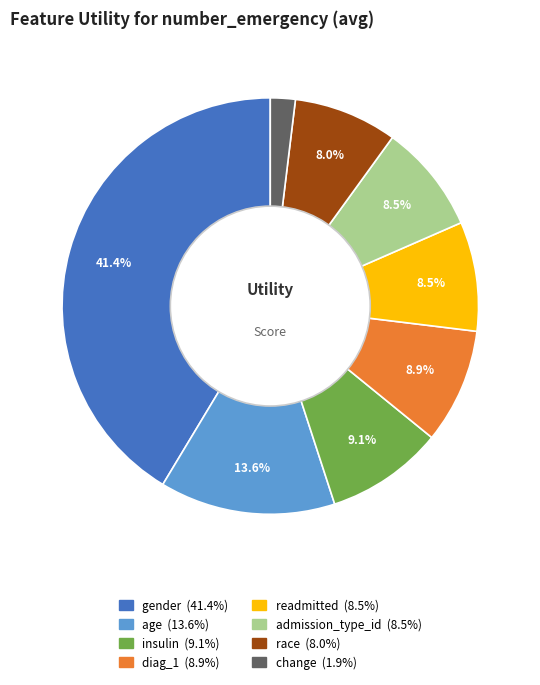

True or false: insulin accounts for 9% of the total.

True